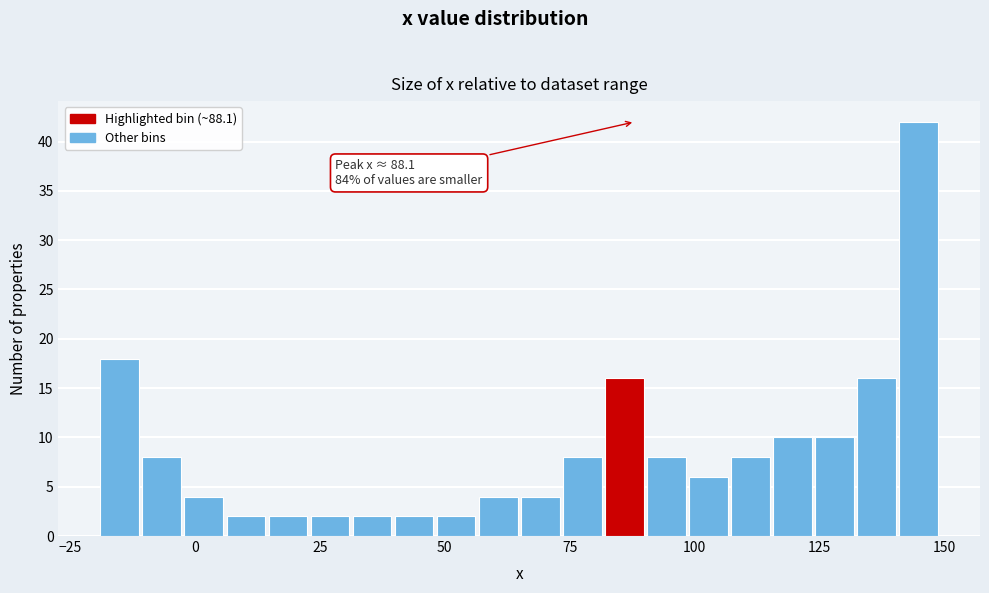

Read against the x-axis, roughly where is the centre of the tallest bar?

145